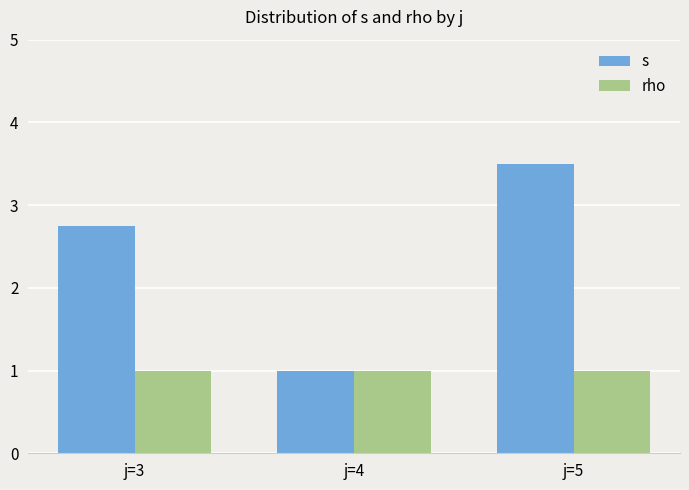

What is the maximum value shown in the chart?

3.5